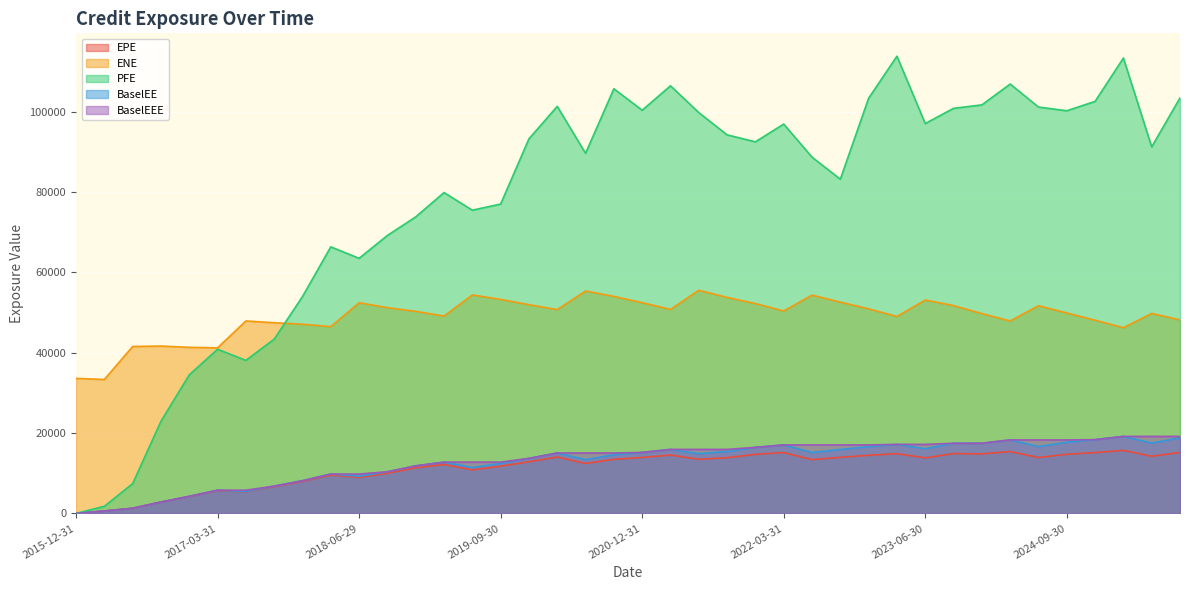

Between 2015-12-31 and 2016-03-31, which is larger?

2016-03-31